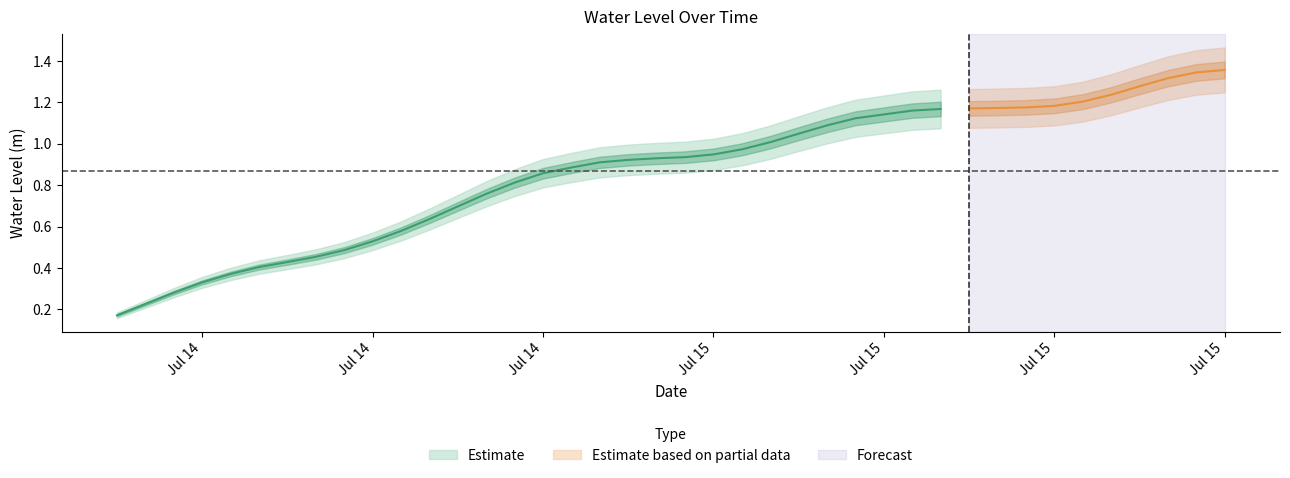

List the labels in order of value, smallest first.

2025-07-14 06:00:00, 2025-07-14 07:00:00, 2025-07-14 08:00:00, 2025-07-14 09:00:00, 2025-07-14 10:00:00, 2025-07-14 11:00:00, 2025-07-14 12:00:00, 2025-07-14 13:00:00, 2025-07-14 14:00:00, 2025-07-14 15:00:00, 2025-07-14 16:00:00, 2025-07-14 17:00:00, 2025-07-14 18:00:00, 2025-07-14 19:00:00, 2025-07-14 20:00:00, 2025-07-14 21:00:00, 2025-07-14 22:00:00, 2025-07-14 23:00:00, 2025-07-15 00:00:00, 2025-07-15 01:00:00, 2025-07-15 02:00:00, 2025-07-15 03:00:00, 2025-07-15 04:00:00, 2025-07-15 05:00:00, 2025-07-15 06:00:00, 2025-07-15 07:00:00, 2025-07-15 08:00:00, 2025-07-15 09:00:00, 2025-07-15 10:00:00, 2025-07-15 11:00:00, 2025-07-15 12:00:00, 2025-07-15 13:00:00, 2025-07-15 14:00:00, 2025-07-15 15:00:00, 2025-07-15 16:00:00, 2025-07-15 17:00:00, 2025-07-15 18:00:00, 2025-07-15 19:00:00, 2025-07-15 20:00:00, 2025-07-15 21:00:00